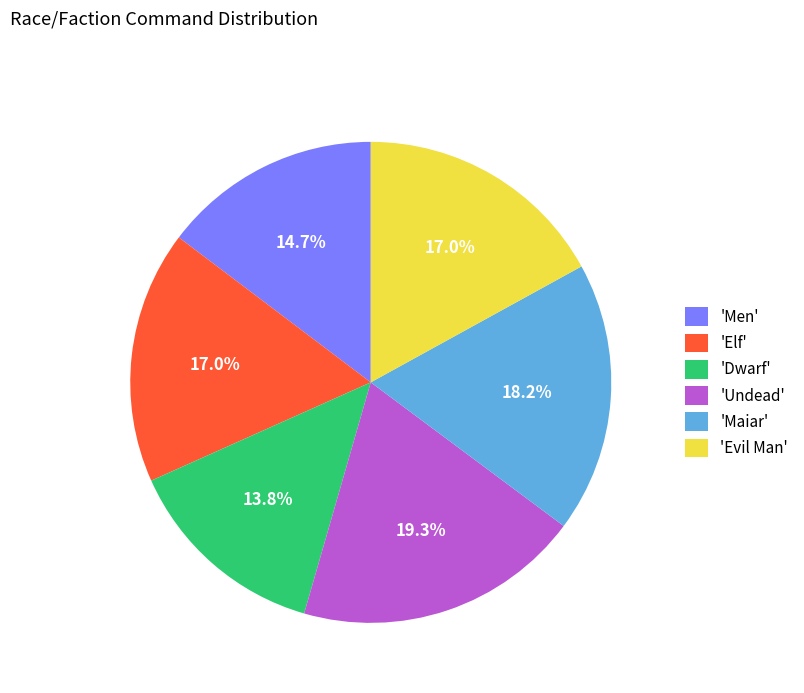

What portion of the pie excludes 'Men'?

85.3%